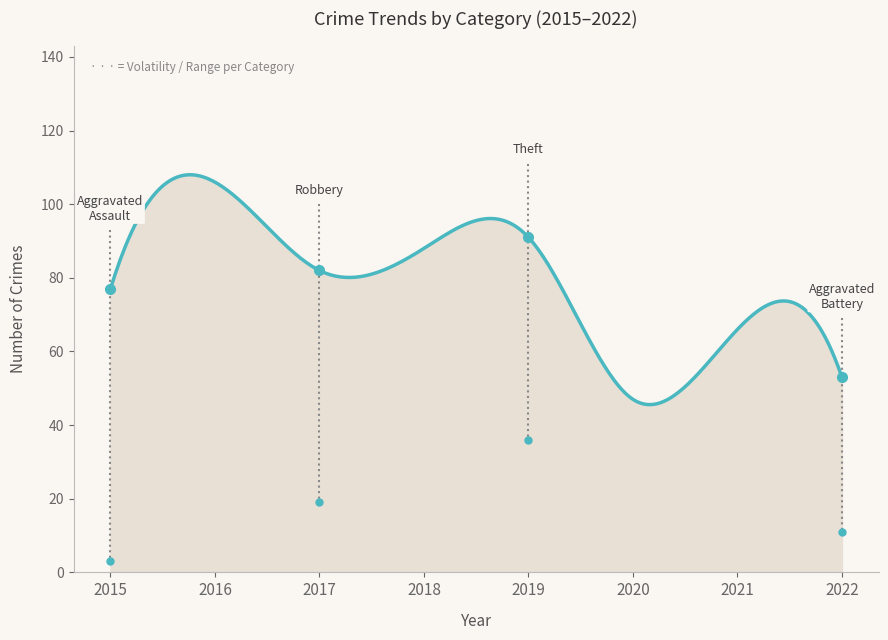

What is the smallest value displayed?

45.6